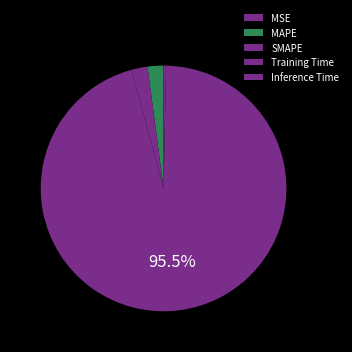

Is the sum of Training Time and MAPE greater than half?

Yes